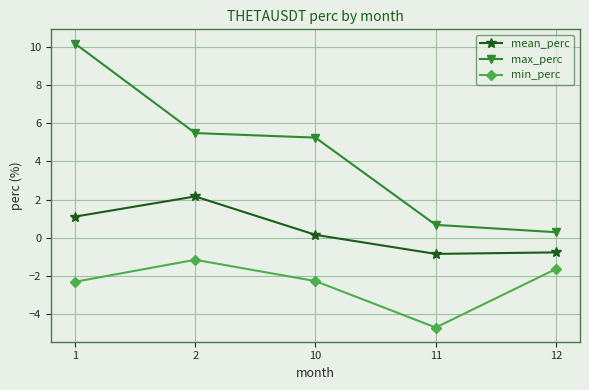

True or false: mean_perc has more than 2 interior local peaks.

False